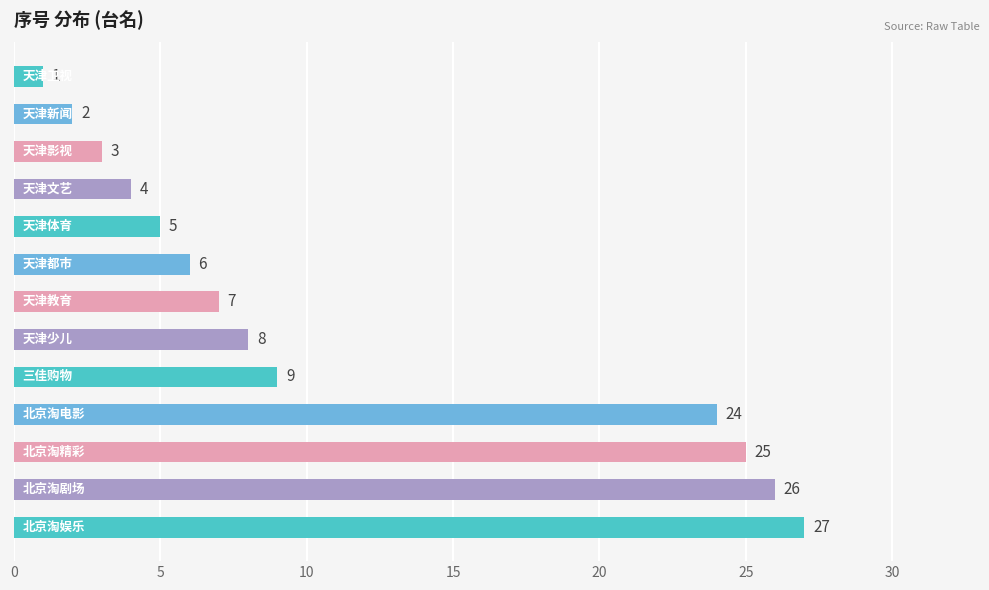

Reading top to bottom, what are all the values shown in this chart?

1	2	3	4	5	6	7	8	9	24	25	26	27